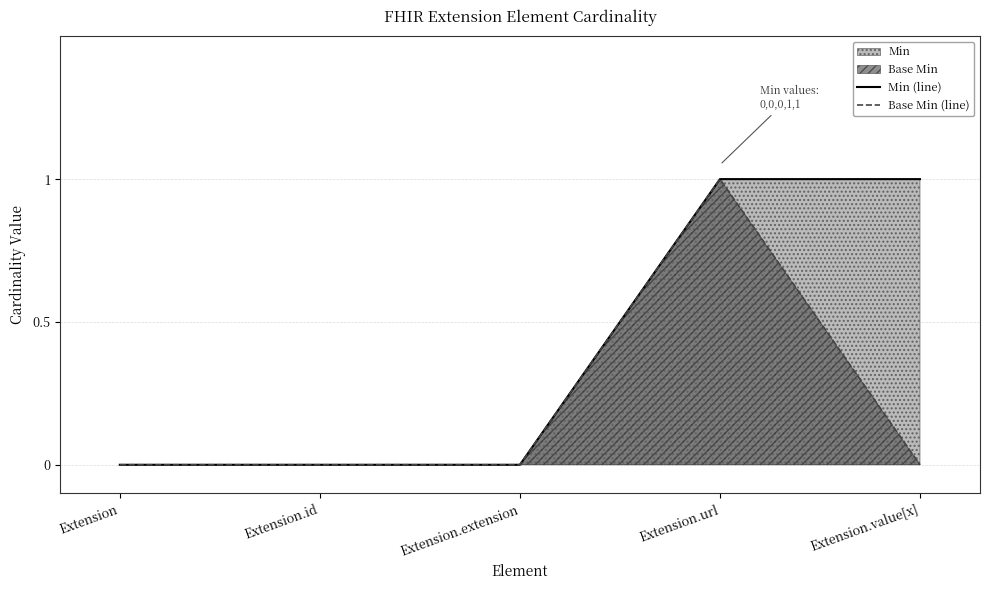

What is the total value across all series at Extension.url?

2